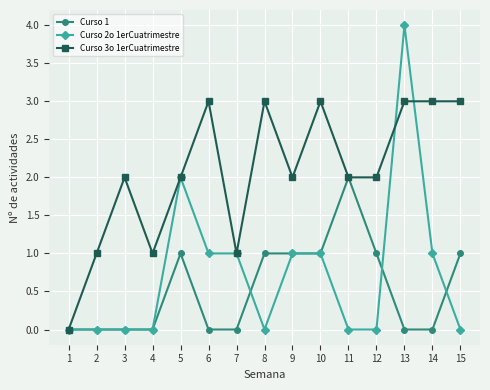

Where is the first local maximum for Curso 3o 1erCuatrimestre?

3